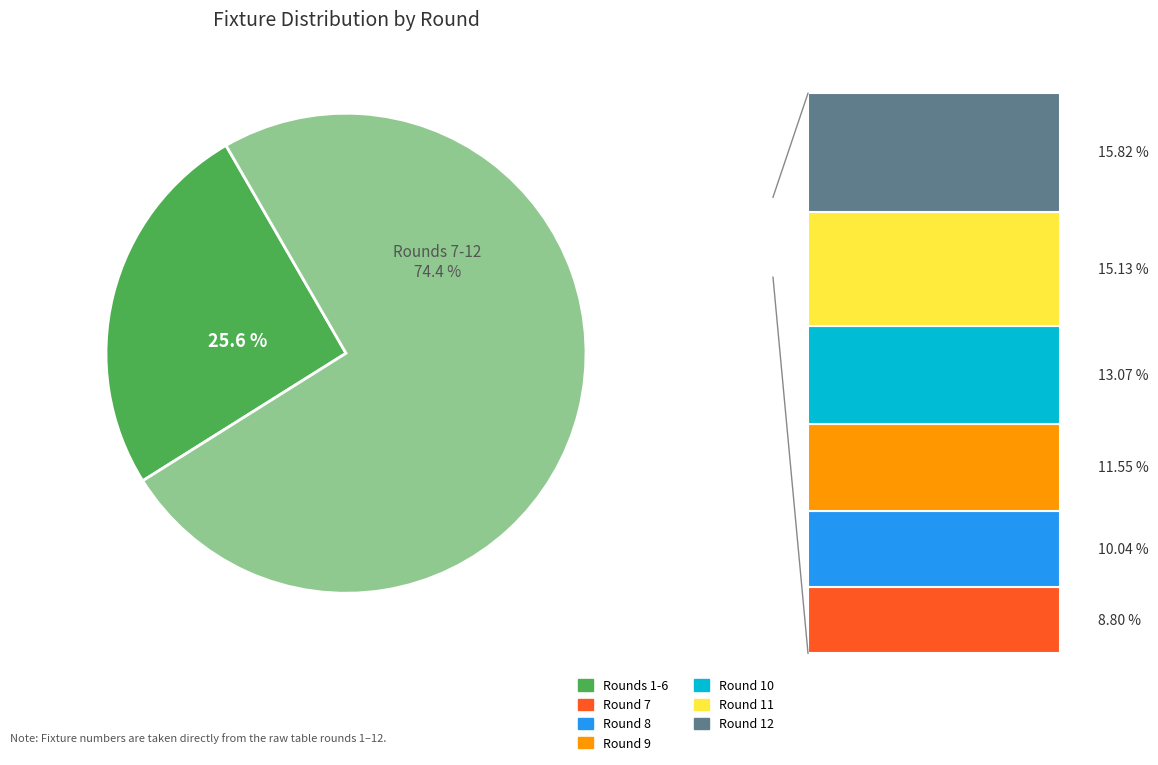

Is there any slice that represents more than half of the pie?

Yes